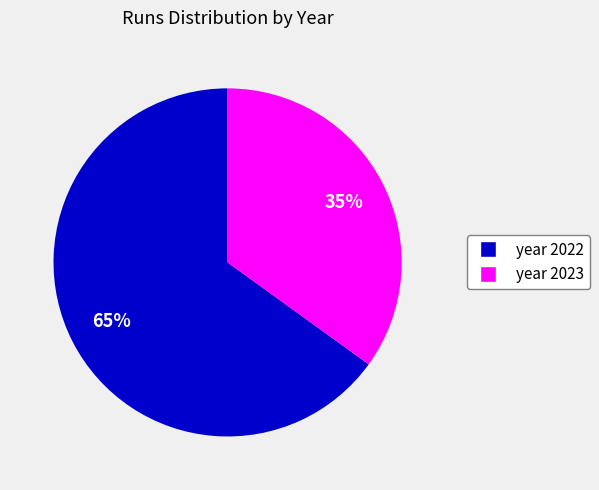

How many slices are in this pie chart?

2